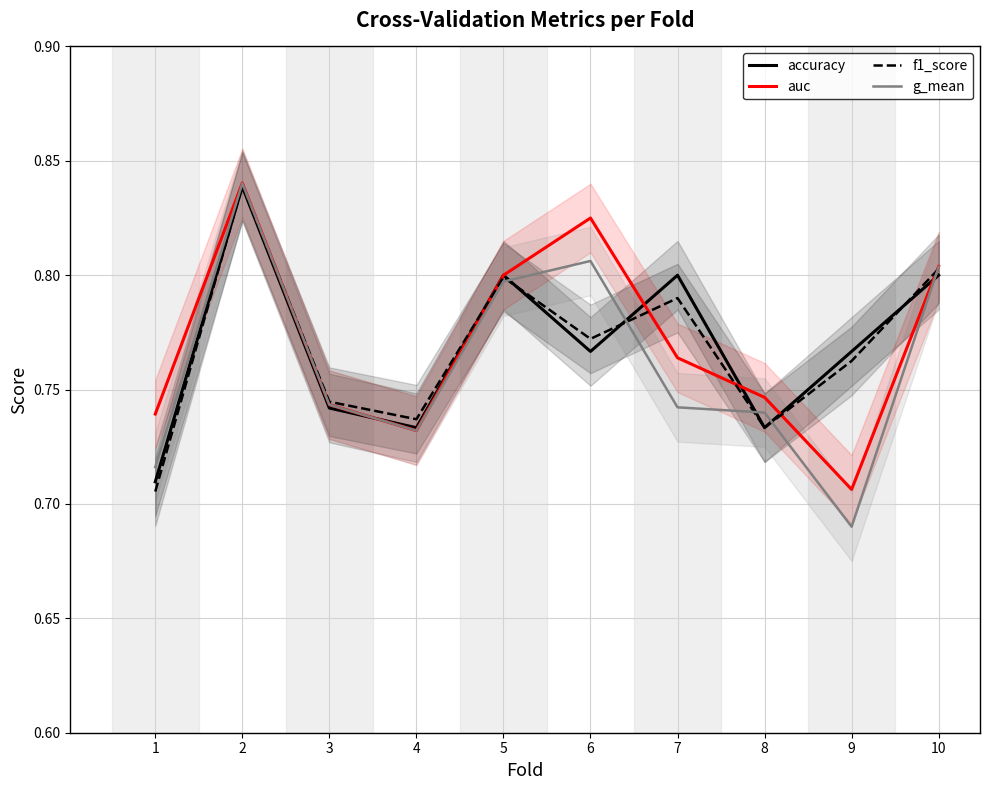

What is the value of the auc point at the 5th from the left?

0.8